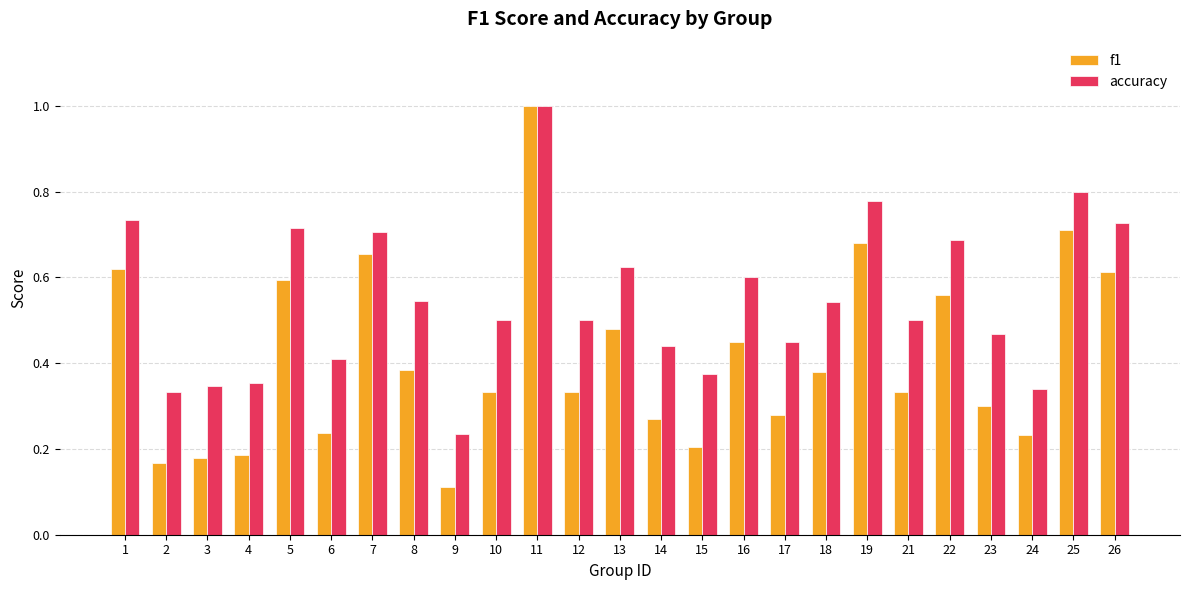

Where is f1 nearest to the value 0?

9